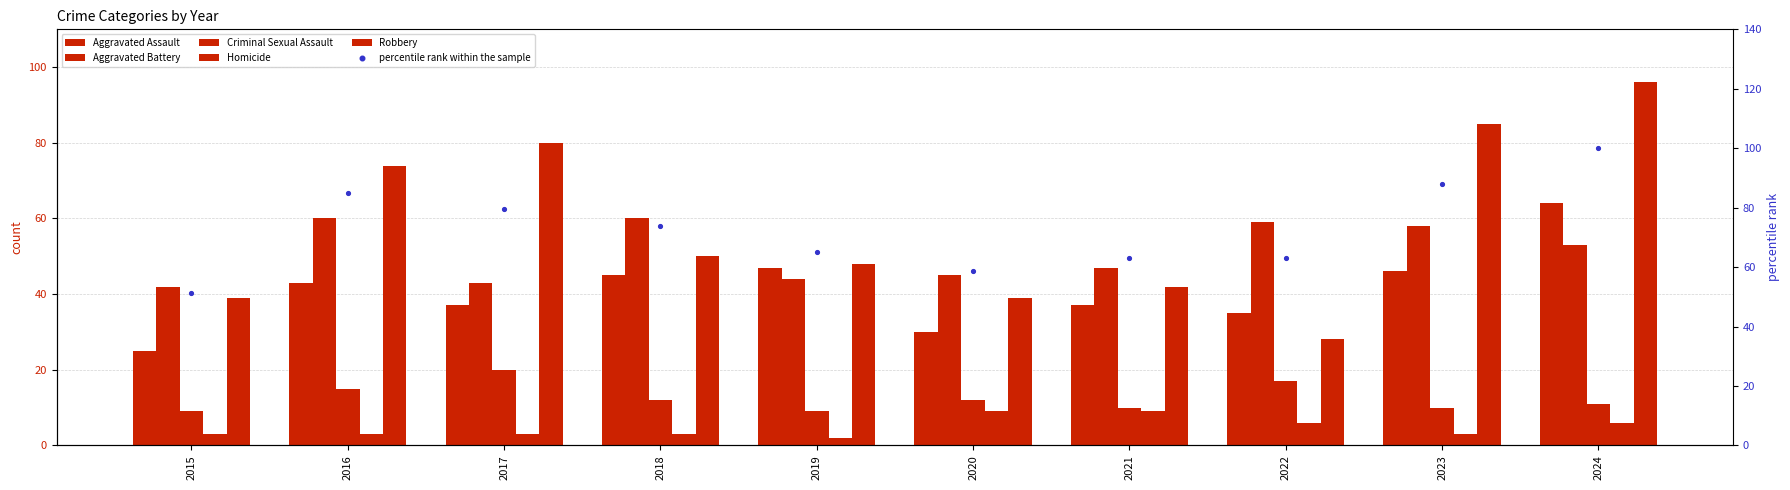

What are all the series names shown in the legend?

Aggravated Assault, Aggravated Battery, Criminal Sexual Assault, Homicide, Robbery, percentile rank within the sample